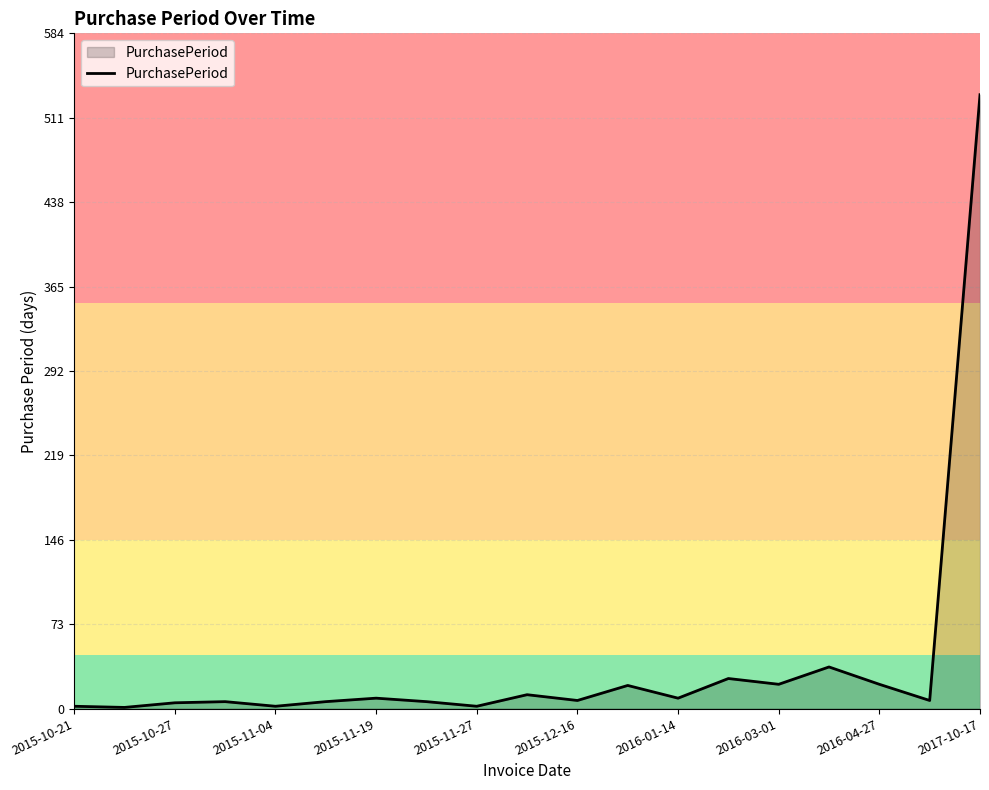

What is the maximum value shown in the chart?

531